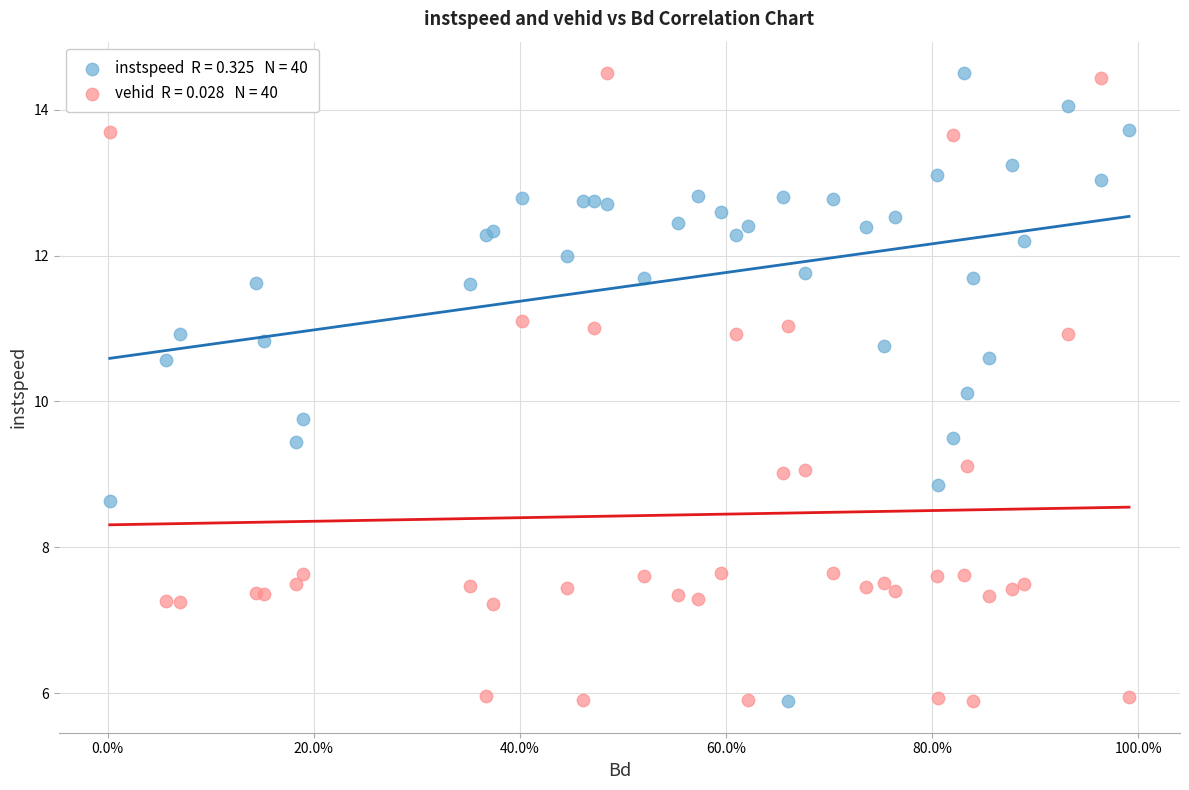

Across all series, what Y value is closest to 10?

10.1